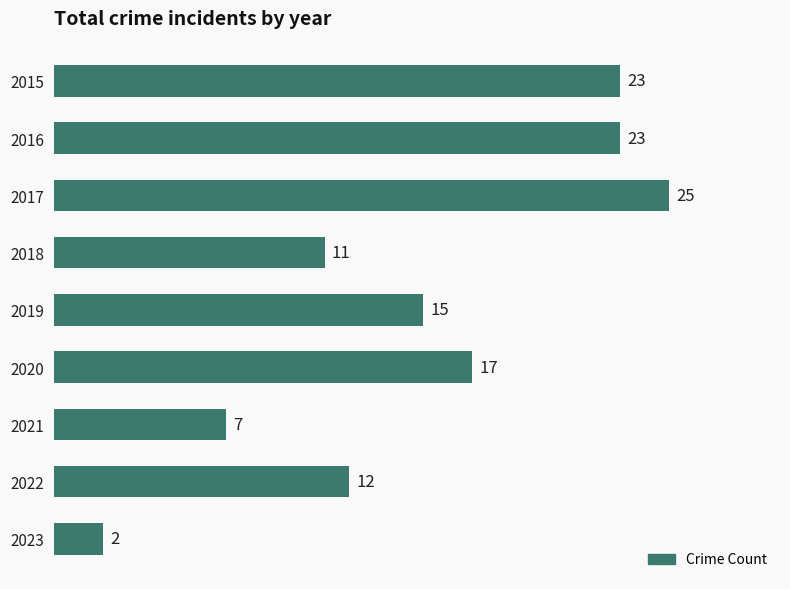

True or false: the data shows 11 at 2018.

True